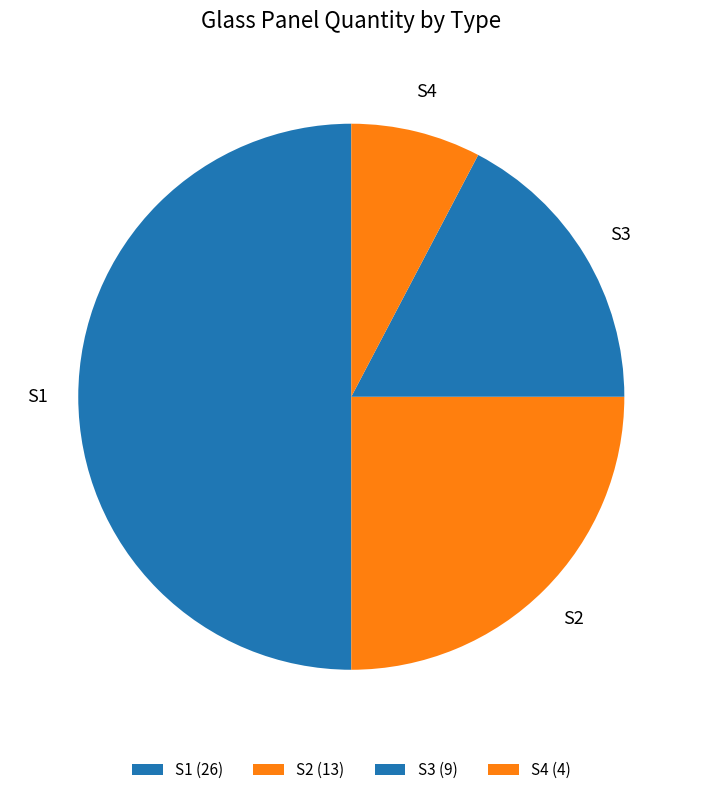

What is the total percentage of S3 and S1?

67.3%